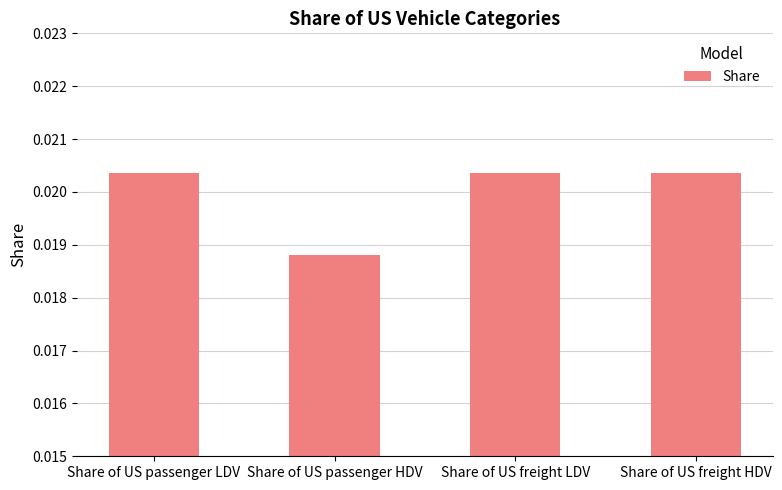

What is the label of the 4th bar from the right?

Share of US passenger LDV